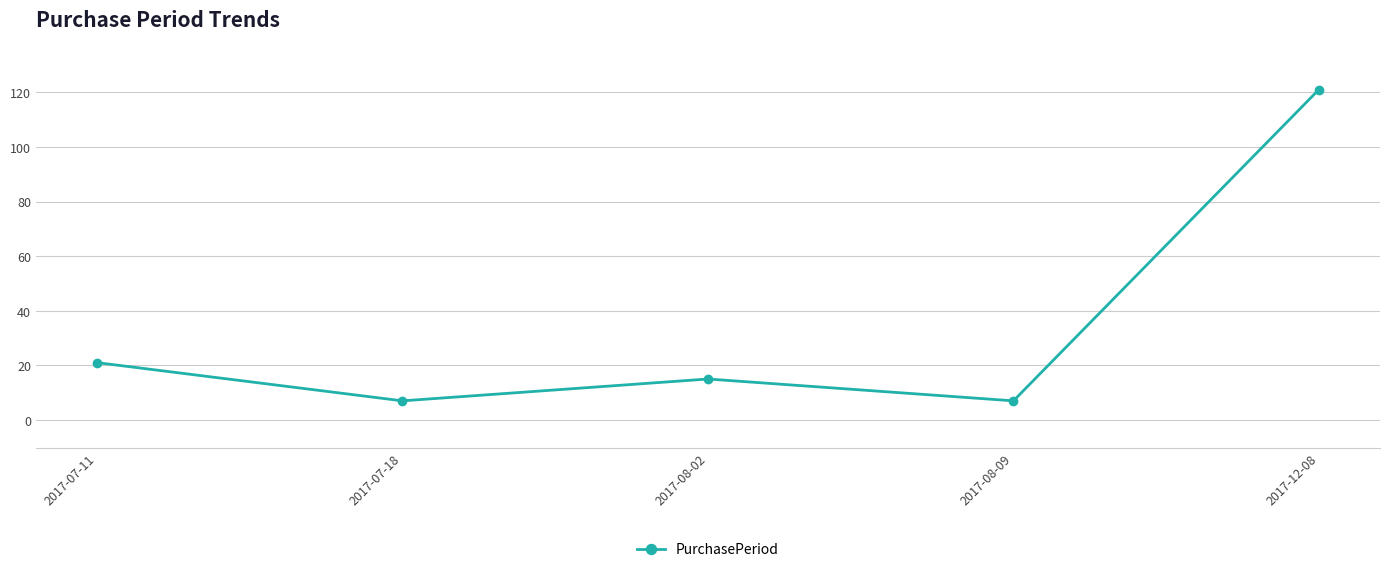

What is the label of the 4th point from the left?

2017-08-09